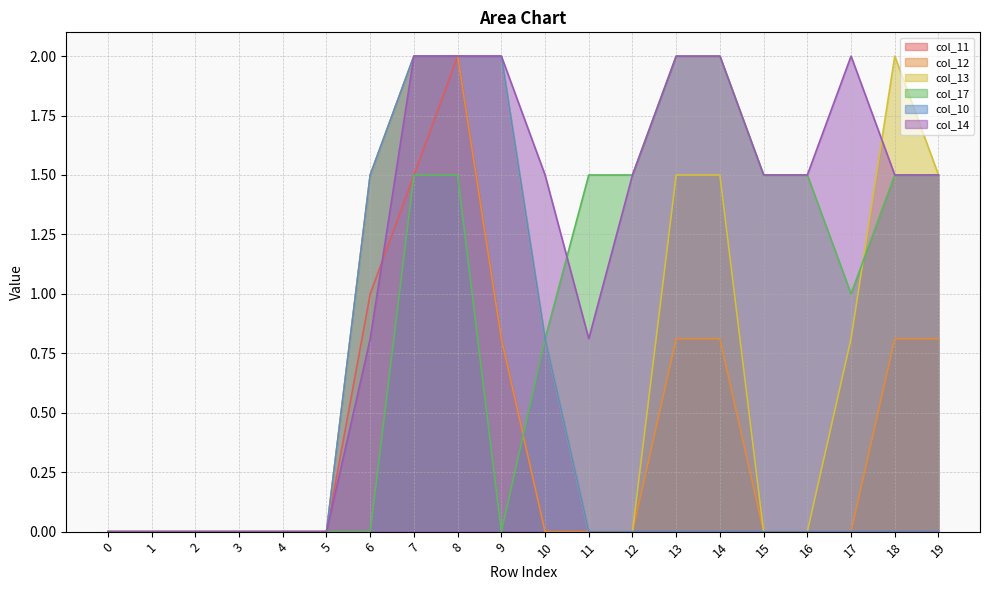

Rank the categories by col_17 value from lowest to highest.

0, 1, 2, 3, 4, 5, 6, 9, 10, 17, 7, 8, 11, 12, 15, 16, 18, 19, 13, 14